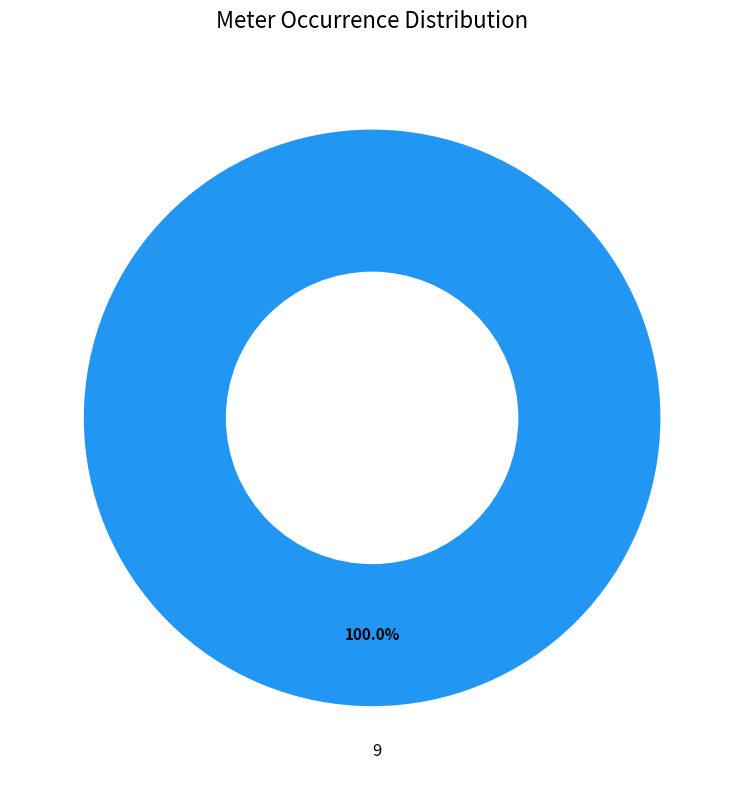

What is the majority slice?

9